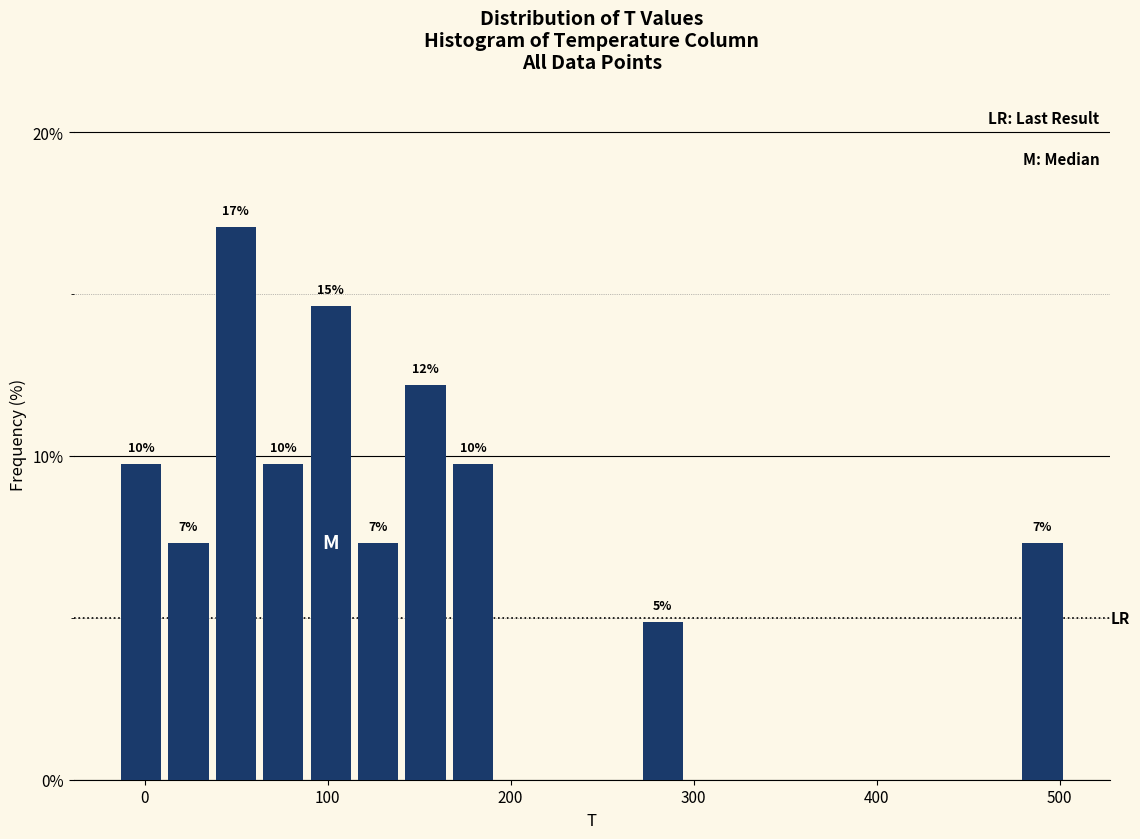

Around what value on the x-axis is the tallest bar? Give the approximate position of its centre, as read against the axis.

50